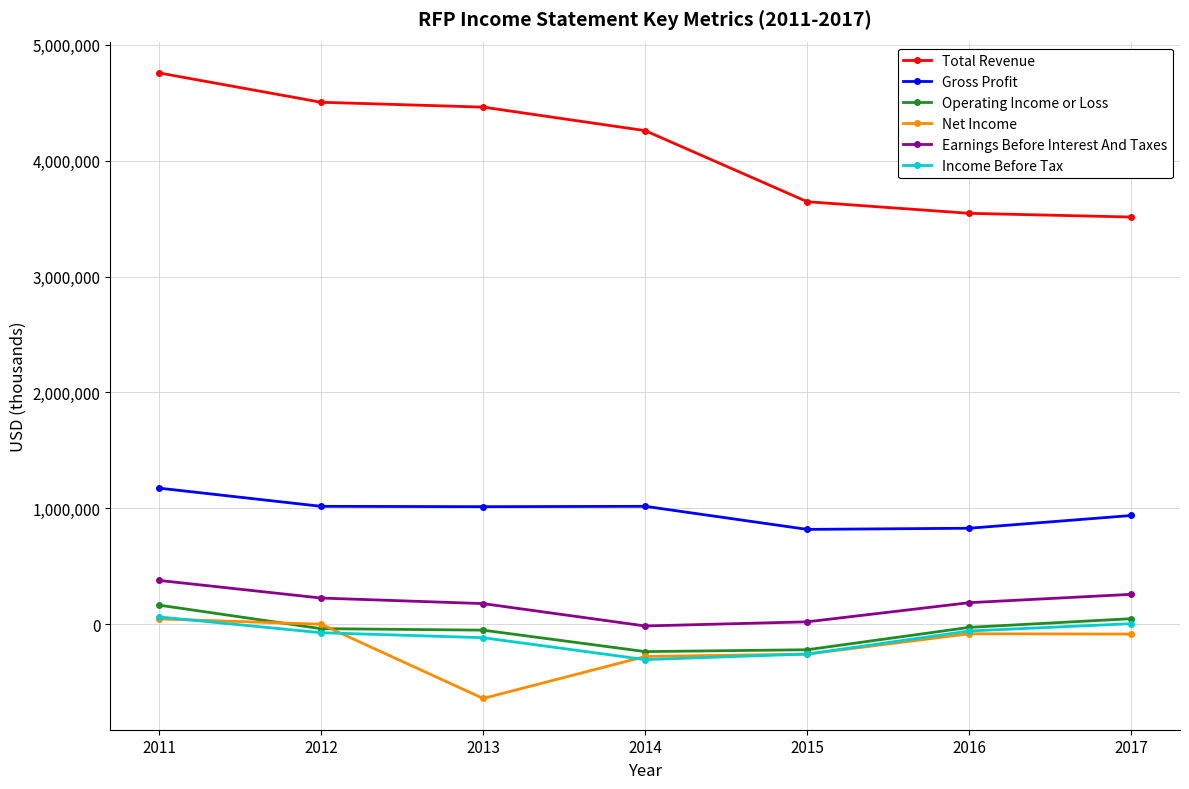

How many lines are shown in the chart?

6